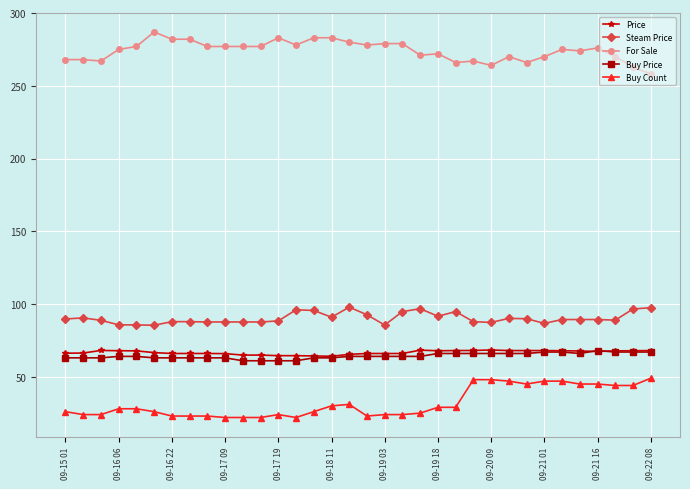

What is the minimum value shown in the chart?

22.0